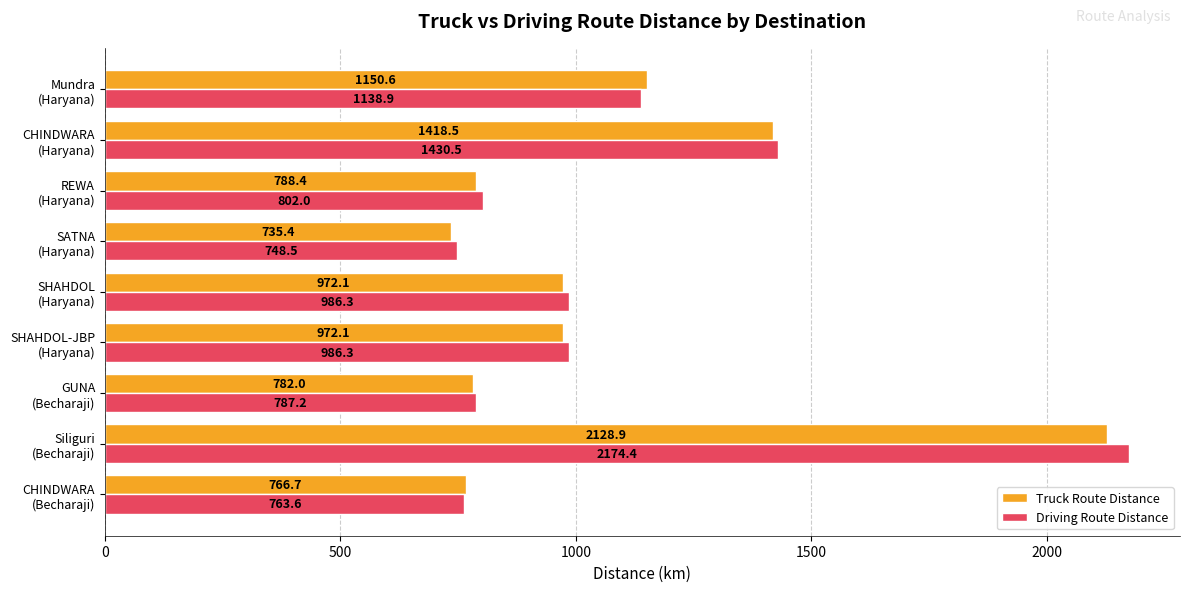

What is the minimum value for Driving Route Distance?

748.5